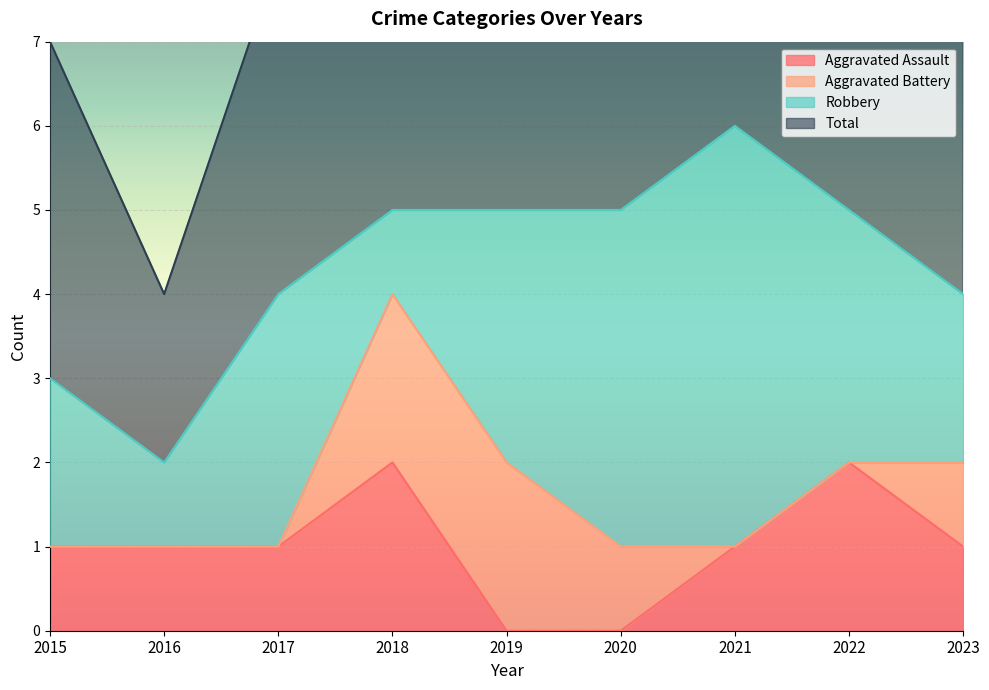

True or false: Total and Aggravated Assault cross at least once.

False